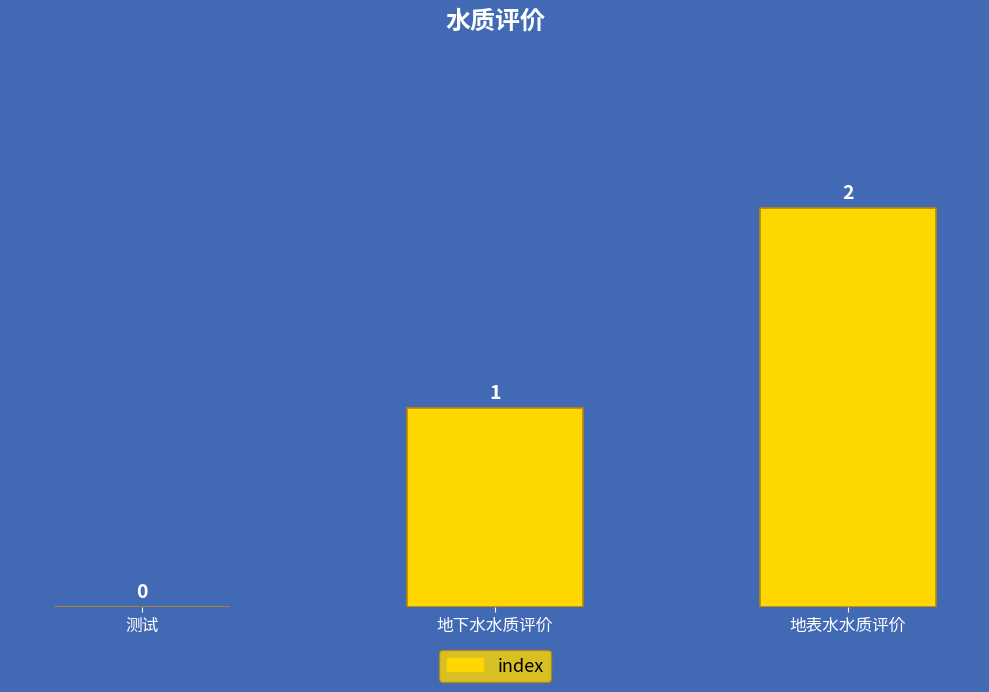

How many values are between 0 and 2?

3